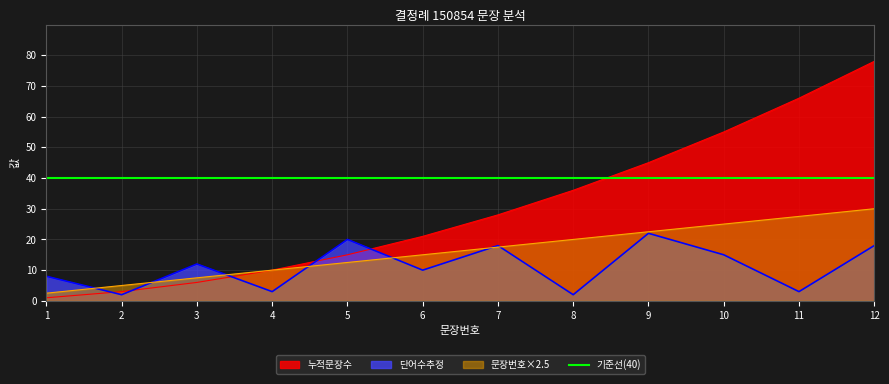

Rank the categories by 단어수추정 value from highest to lowest.

9, 5, 7, 12, 10, 3, 6, 1, 4, 11, 2, 8